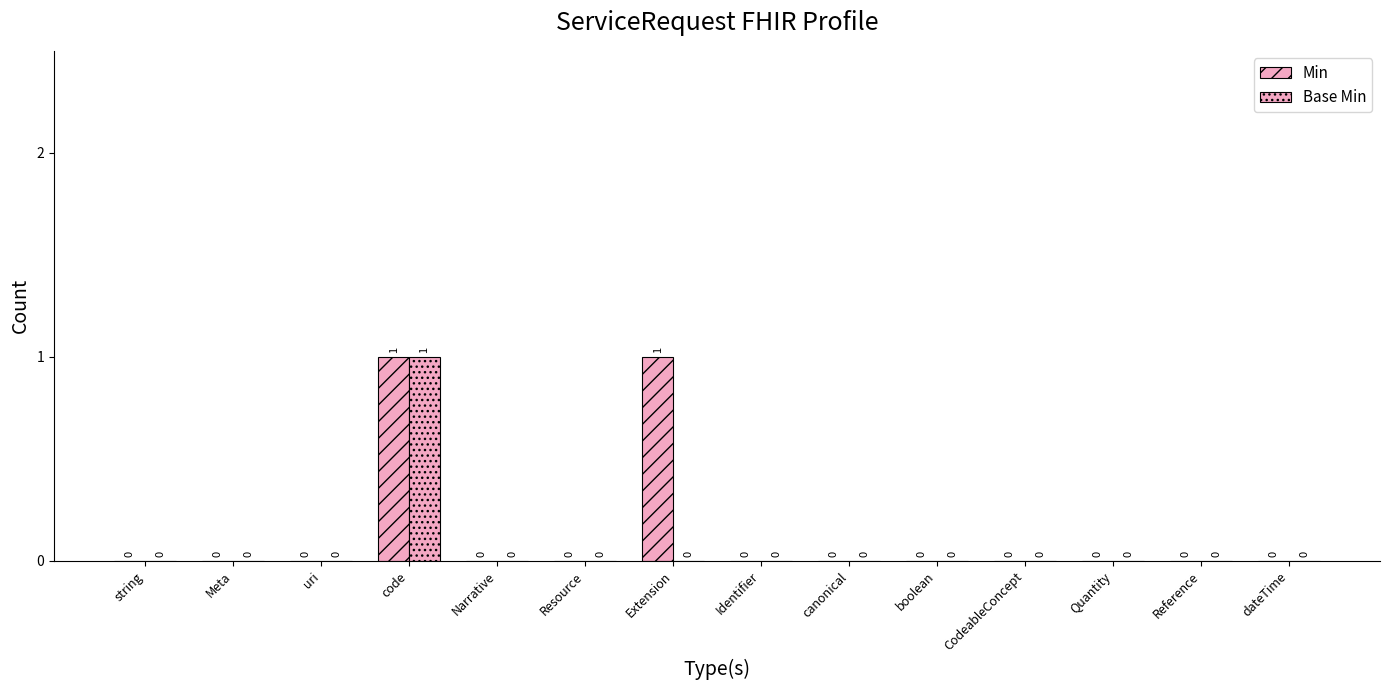

Which series has the largest range (max minus min)?

Min